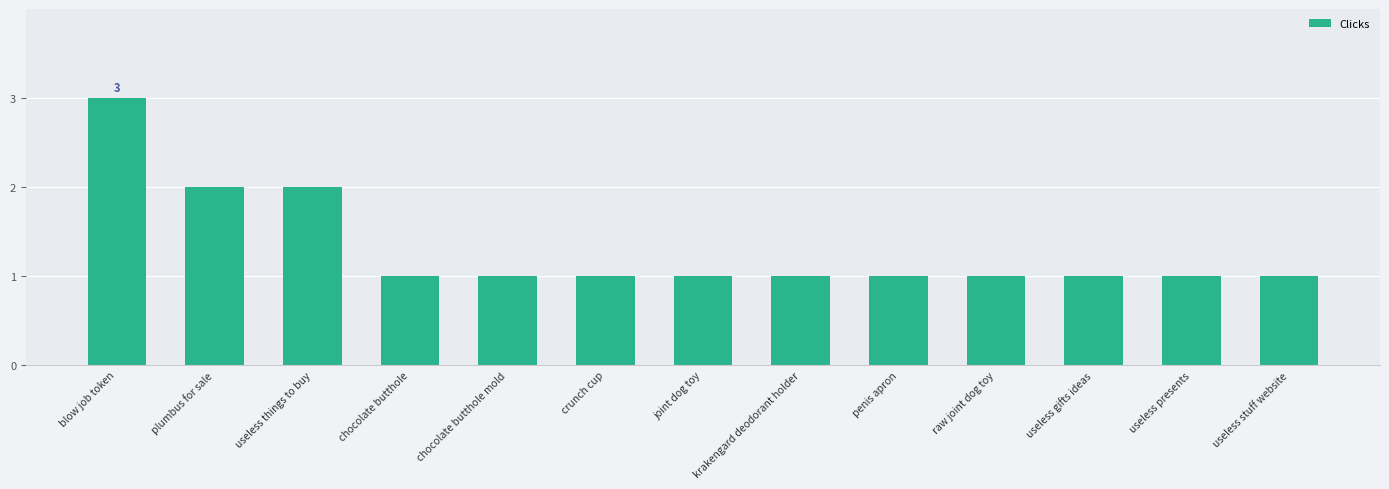

What is the difference between the second highest and minimum values?

1